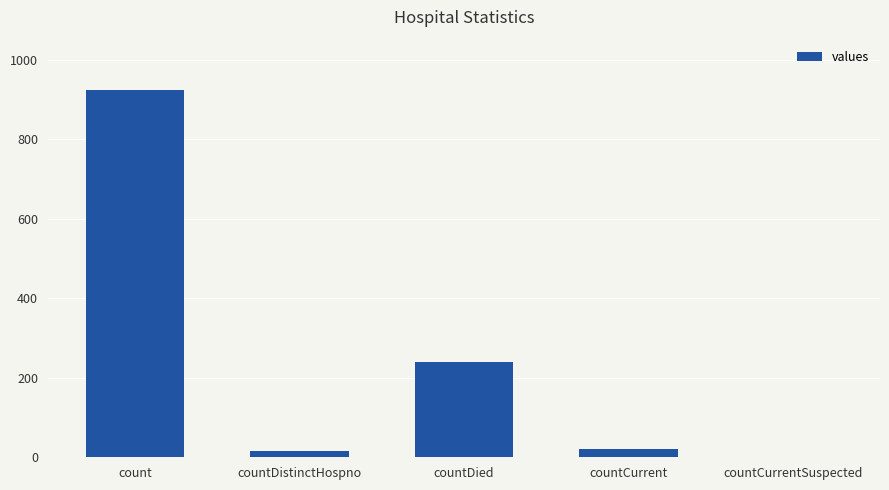

What is the sum of all values?

1202